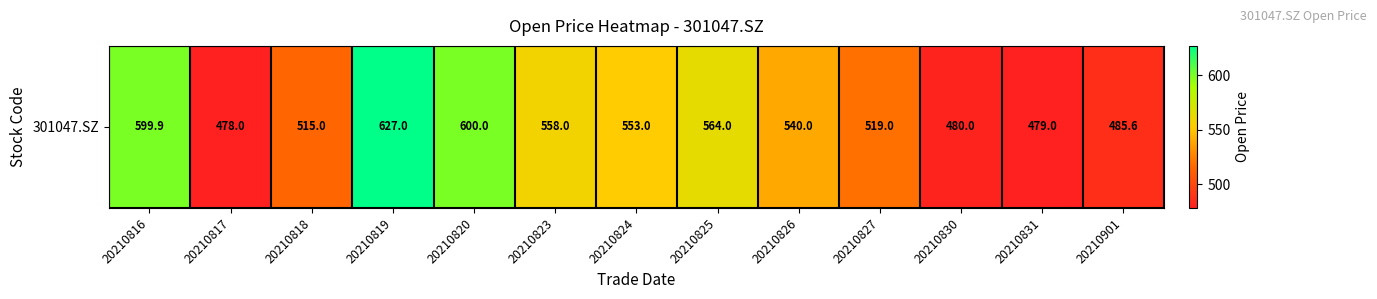

Which category has the highest value across all series?

20210819